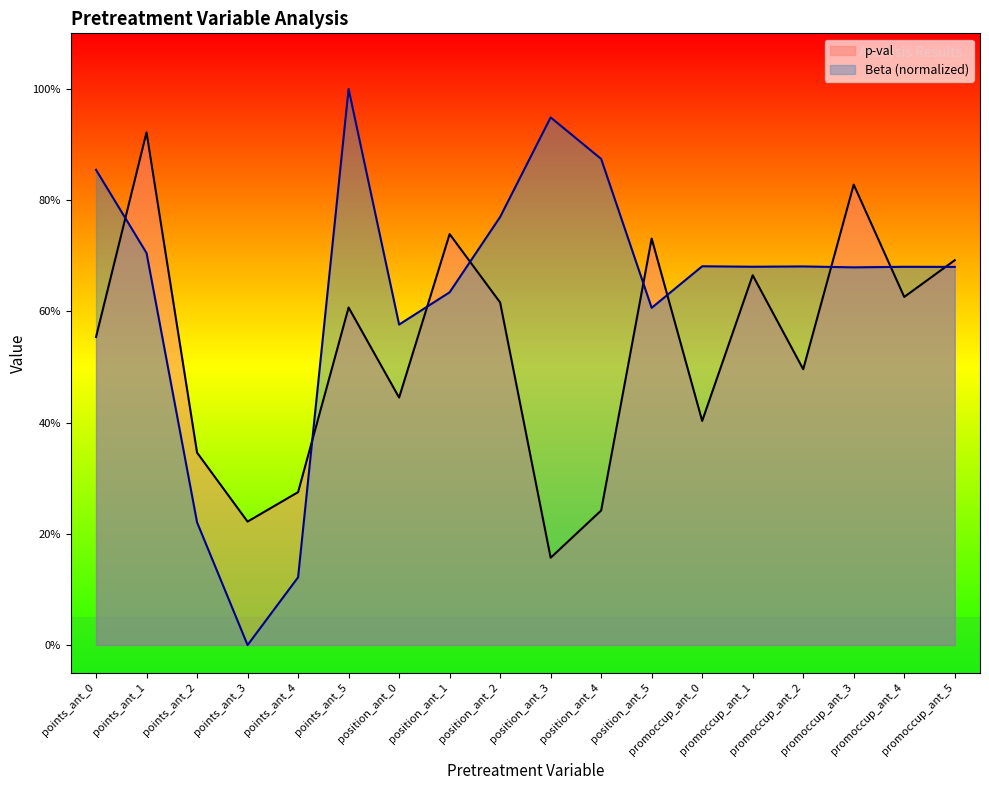

What is the sum of all p-val values?

9.6